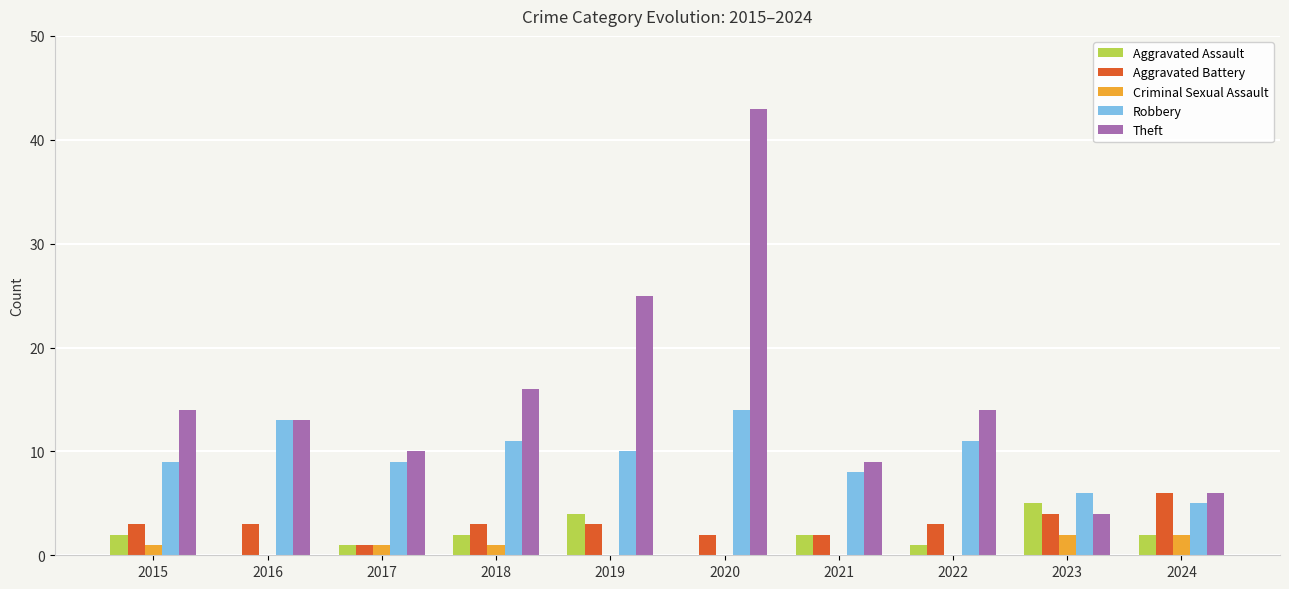

Between 2015 and 2019, which series saw the biggest shift?

Theft